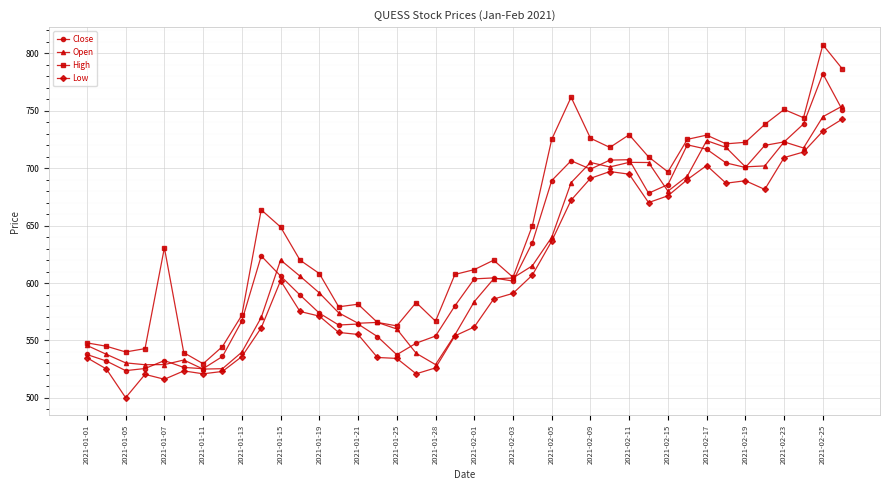

True or false: Low has more than 2 interior local peaks.

True